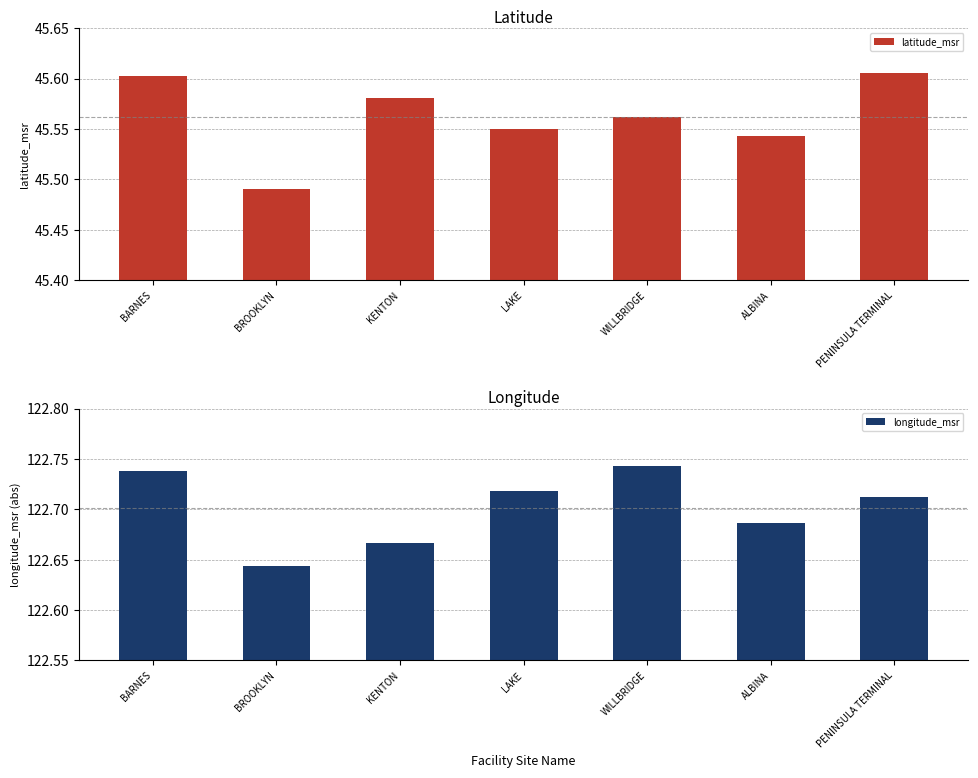

Rank the categories by latitude_msr value from highest to lowest.

PENINSULA TERMINAL, BARNES, KENTON, WILLBRIDGE, LAKE, ALBINA, BROOKLYN